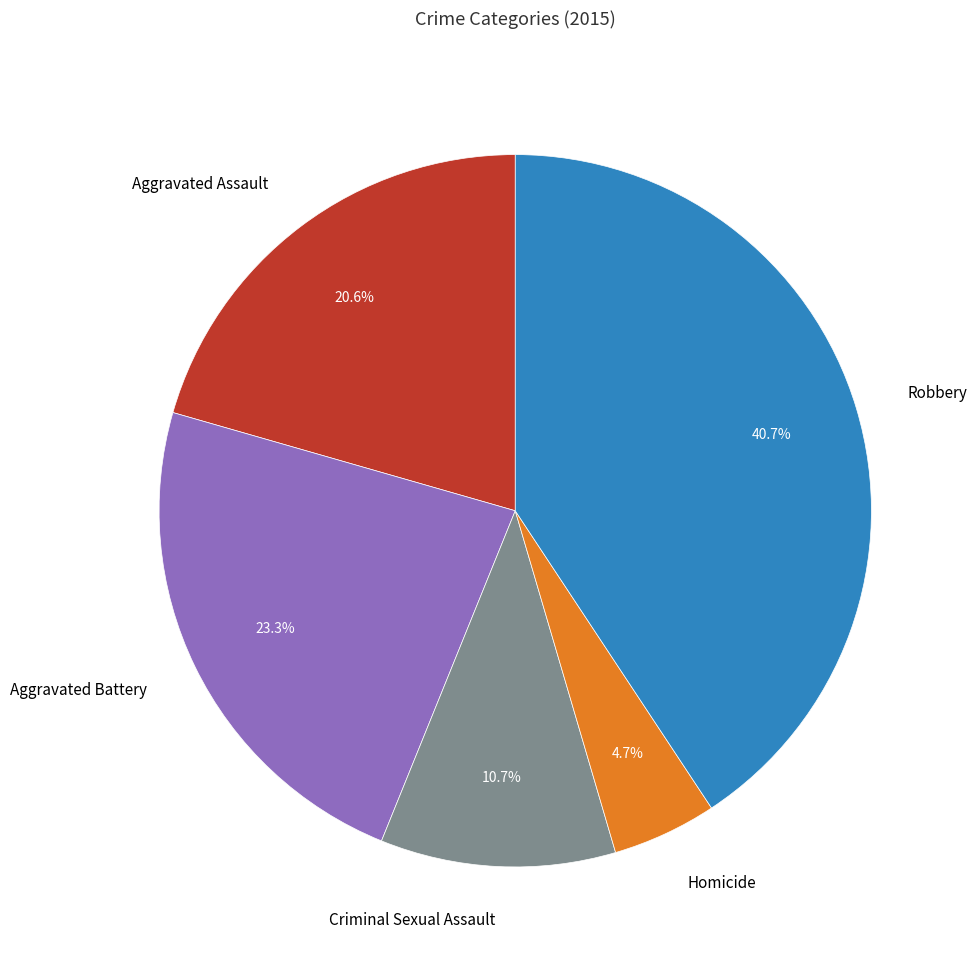

Is Aggravated Battery the majority of the pie?

No